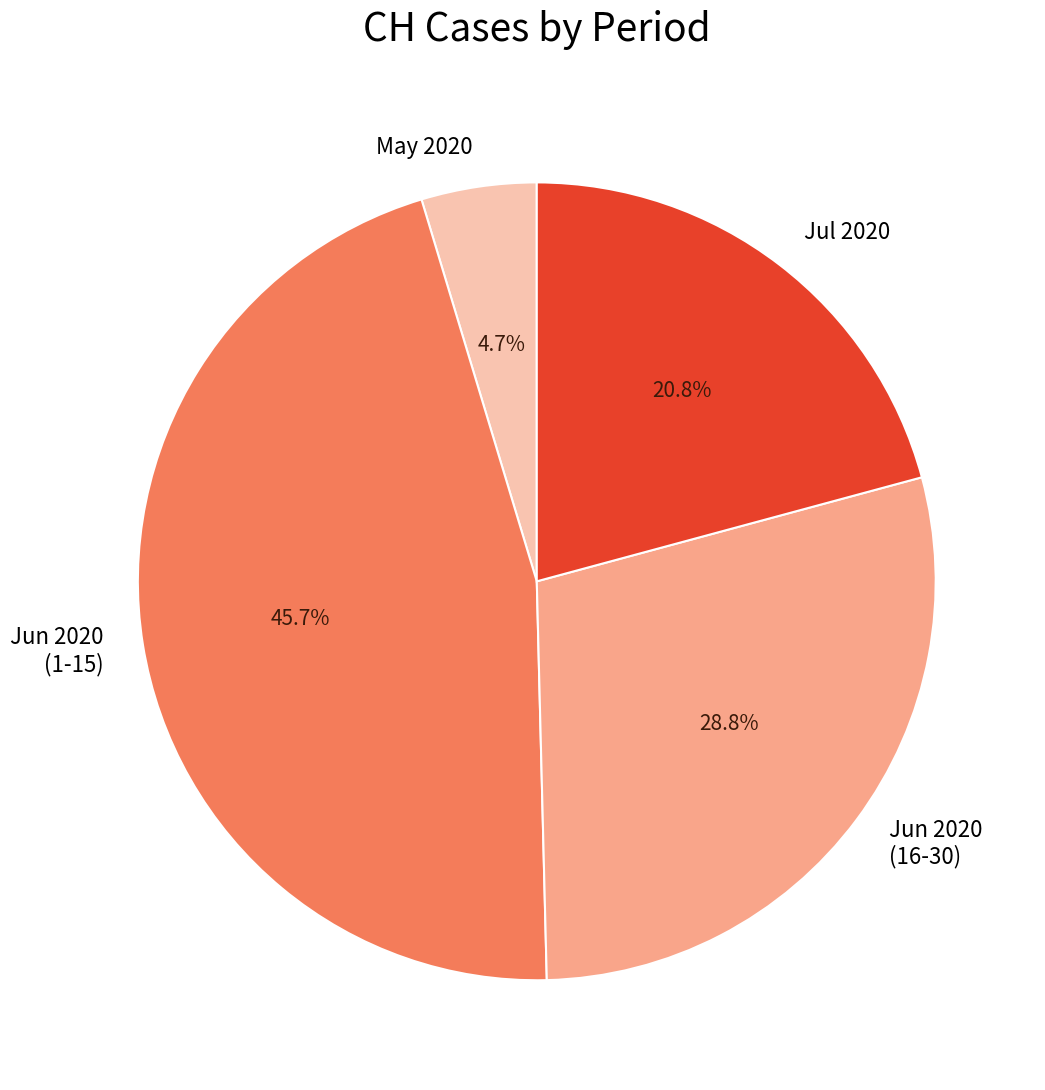

Combined, do Jun 2020 (1-15) and Jul 2020 account for over 50%?

Yes